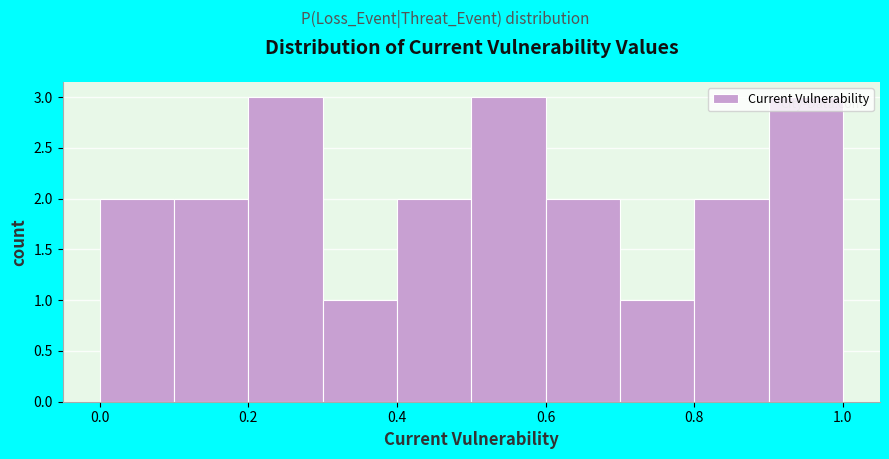

Reading left to right, list every bar in this chart as the range it spans on the x-axis followed by its height. The values are not printed on the chart, so give them approximately, as read against the axis.

0.0 to 0.1: 2
0.1 to 0.2: 2
0.2 to 0.3: 3
0.3 to 0.4: 1
0.4 to 0.5: 2
0.5 to 0.6: 3
0.6 to 0.7: 2
0.7 to 0.8: 1
0.8 to 0.9: 2
0.9 to 1.0: 3